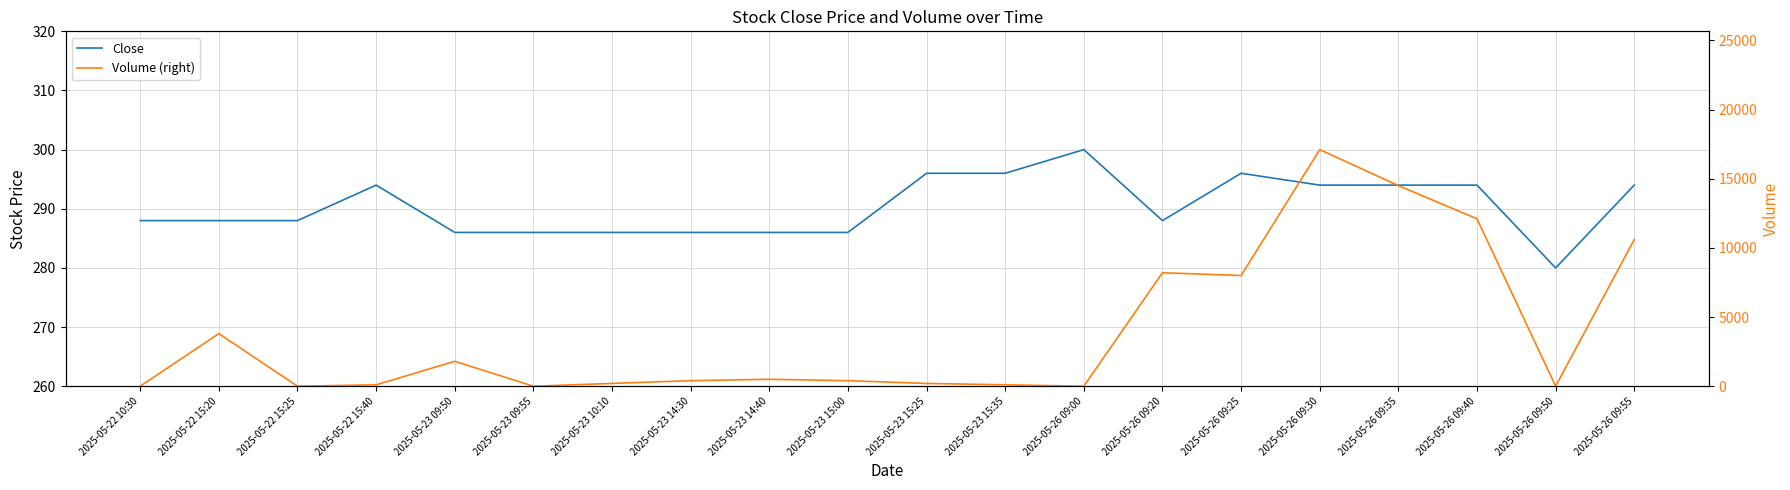

What is the sum of the Volume (right) values at 2025-05-23 15:25 and 2025-05-26 09:20?

8400